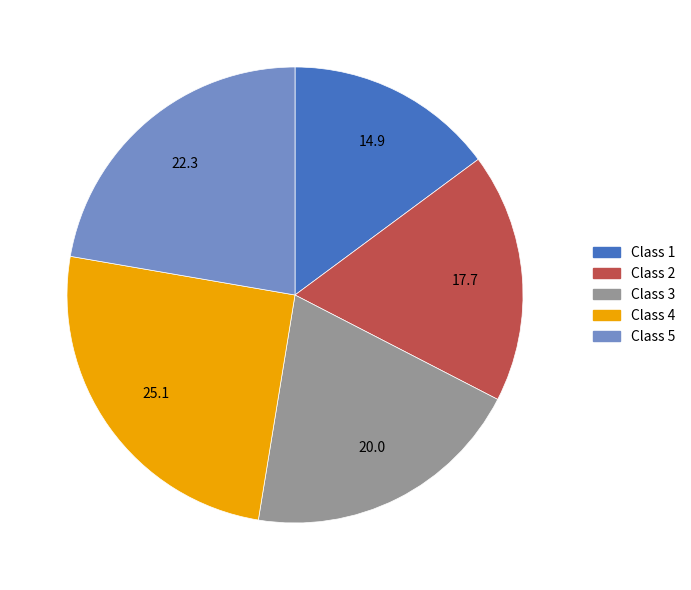

How many slices are in this pie chart?

5